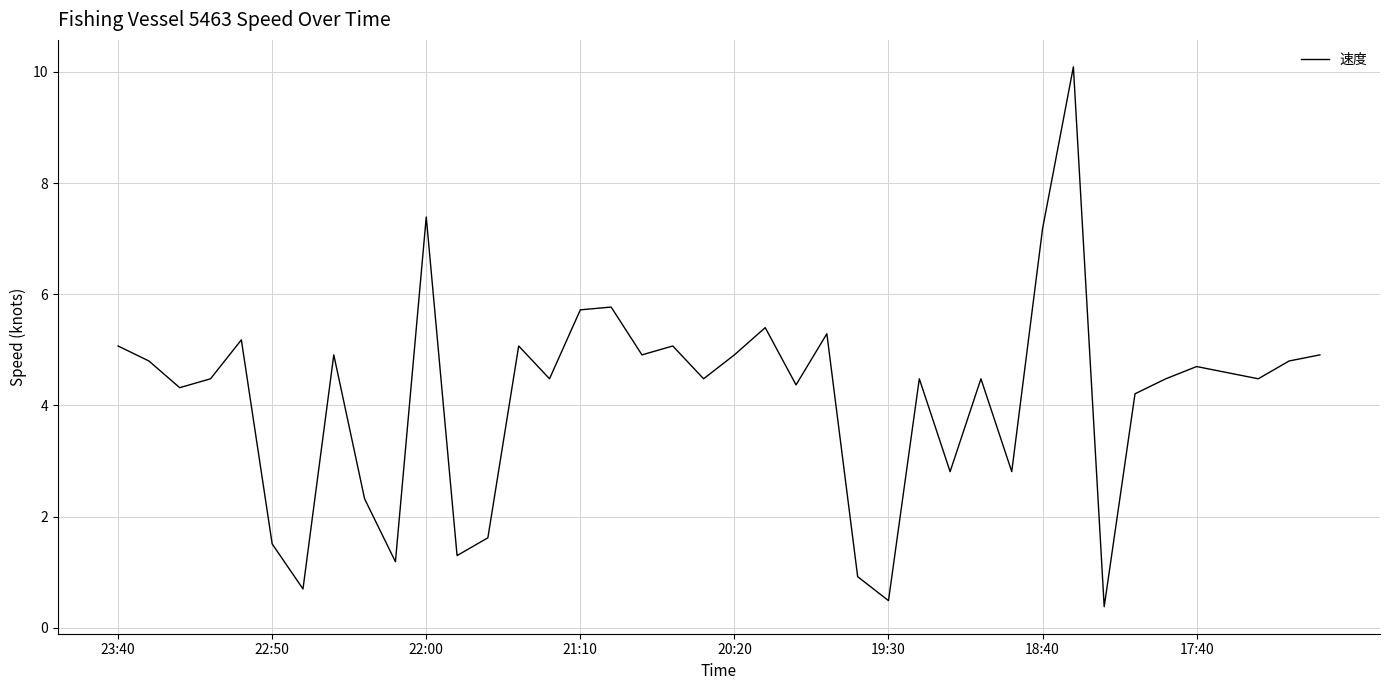

What is the minimum value shown in the chart?

0.4